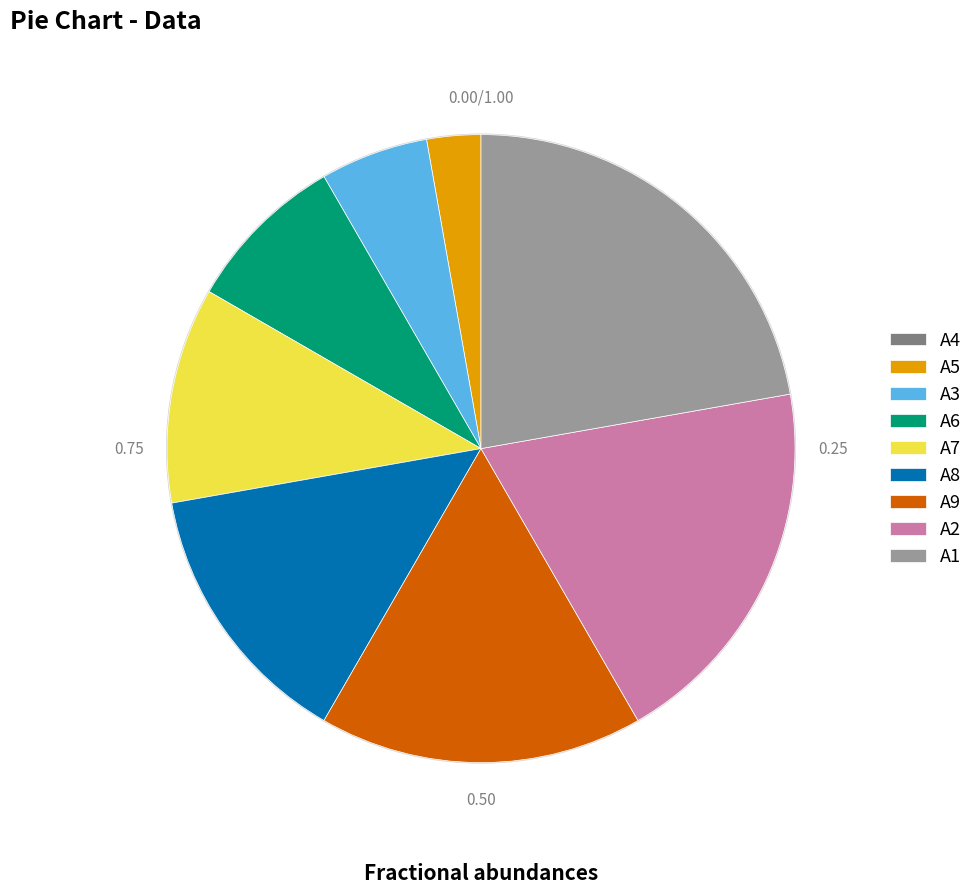

True or false: A1 accounts for 31% of the total.

False